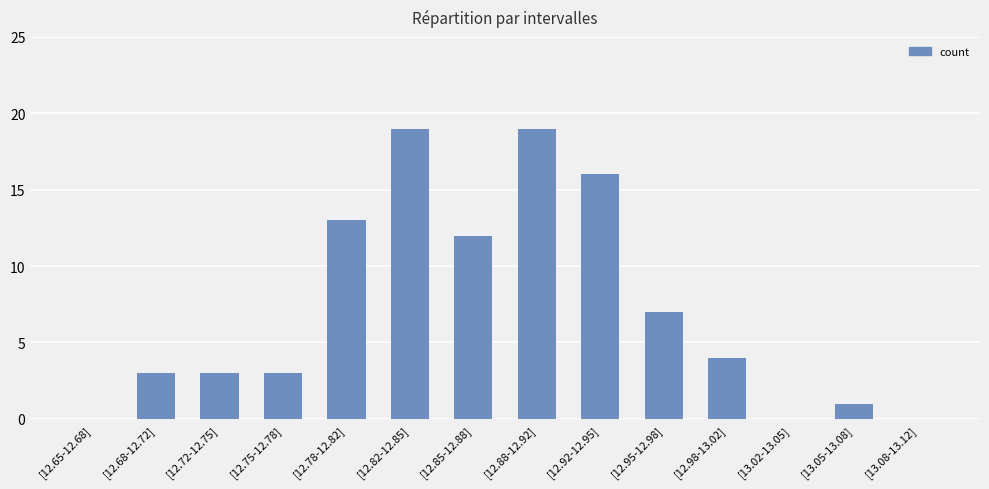

Reading left to right, extract all data points from this chart.

[12.65-12.68]=0	[12.68-12.72]=3	[12.72-12.75]=3	[12.75-12.78]=3	[12.78-12.82]=13	[12.82-12.85]=19	[12.85-12.88]=12	[12.88-12.92]=19	[12.92-12.95]=16	[12.95-12.98]=7	[12.98-13.02]=4	[13.02-13.05]=0	[13.05-13.08]=1	[13.08-13.12]=0